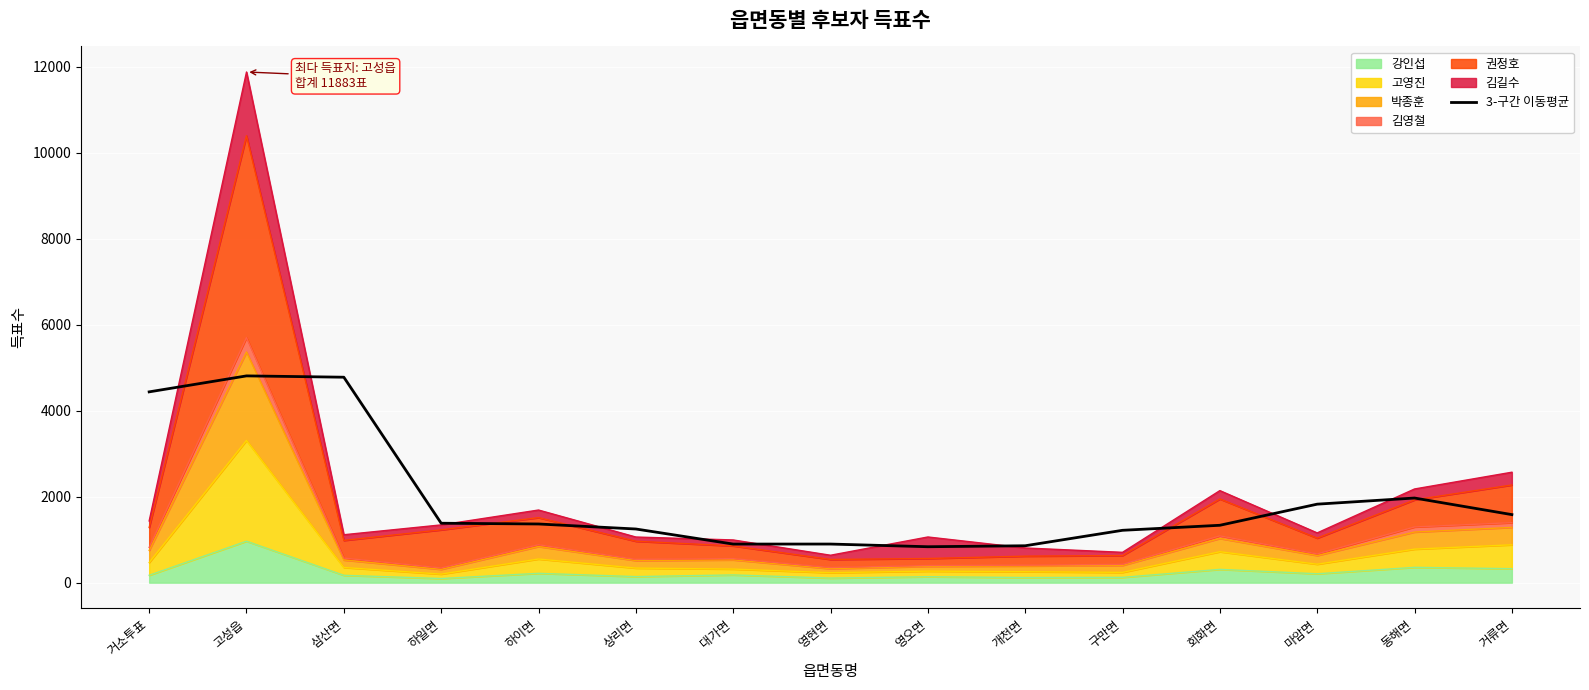

Reading left to right, list all the values displayed in this chart.

4439.7	4811.3	4780.7	1383.0	1365.3	1248.7	898.0	898.3	836.0	858.7	1218.3	1335.3	1826.7	1969.3	1583.3